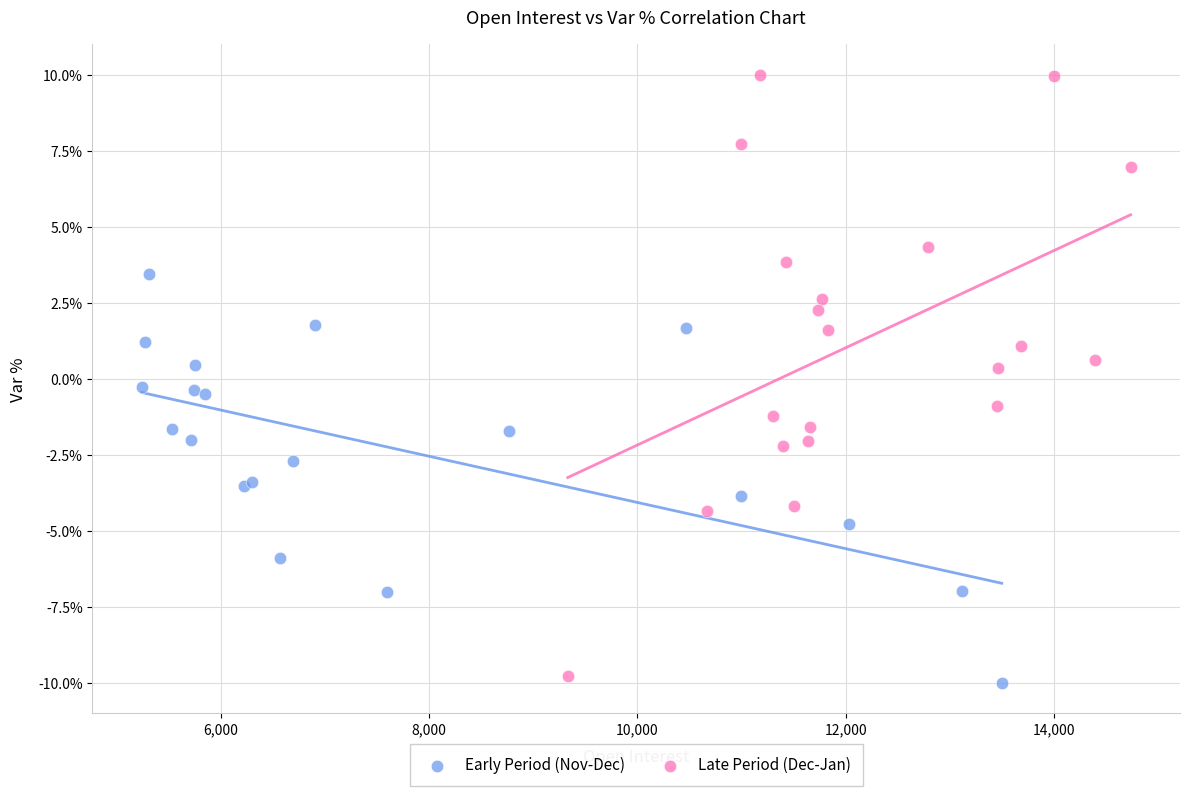

What are all the series names shown in the legend?

Early Period (Nov-Dec), Late Period (Dec-Jan)